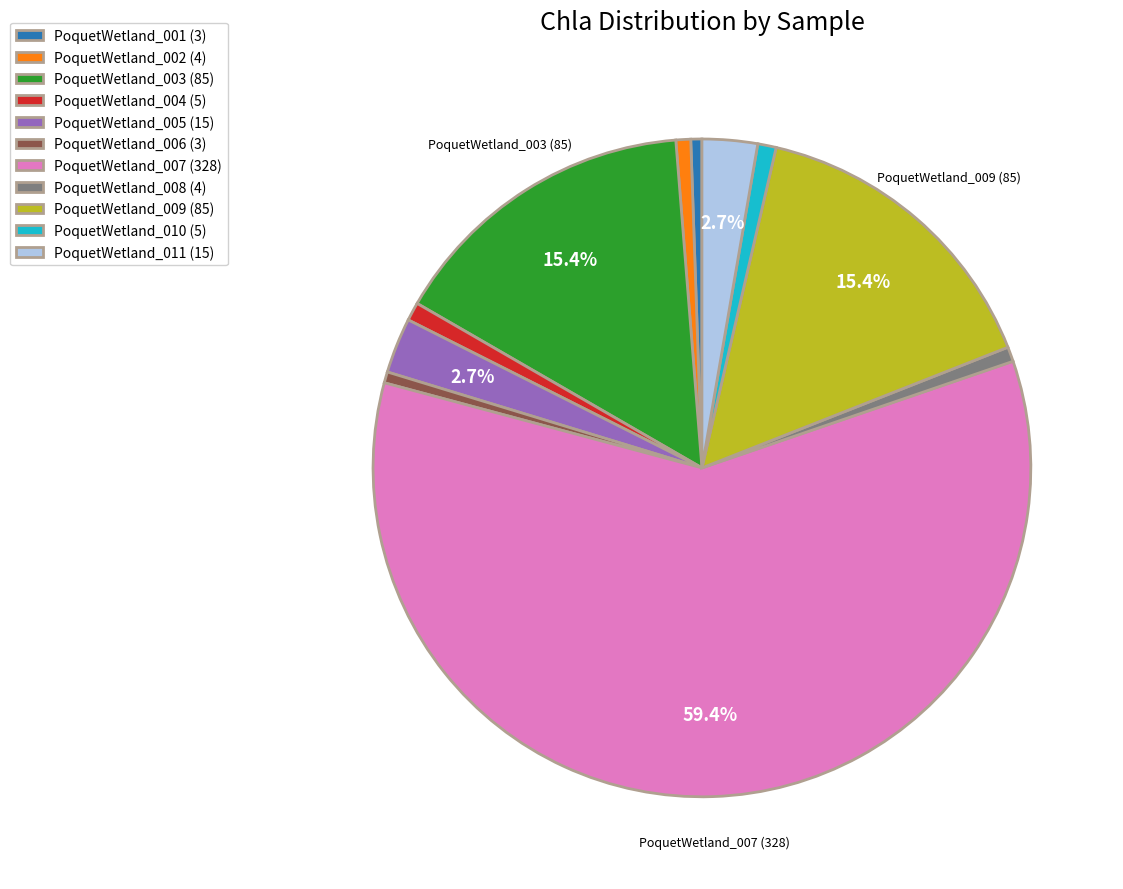

To the nearest percent, what is the average slice percentage?

9%